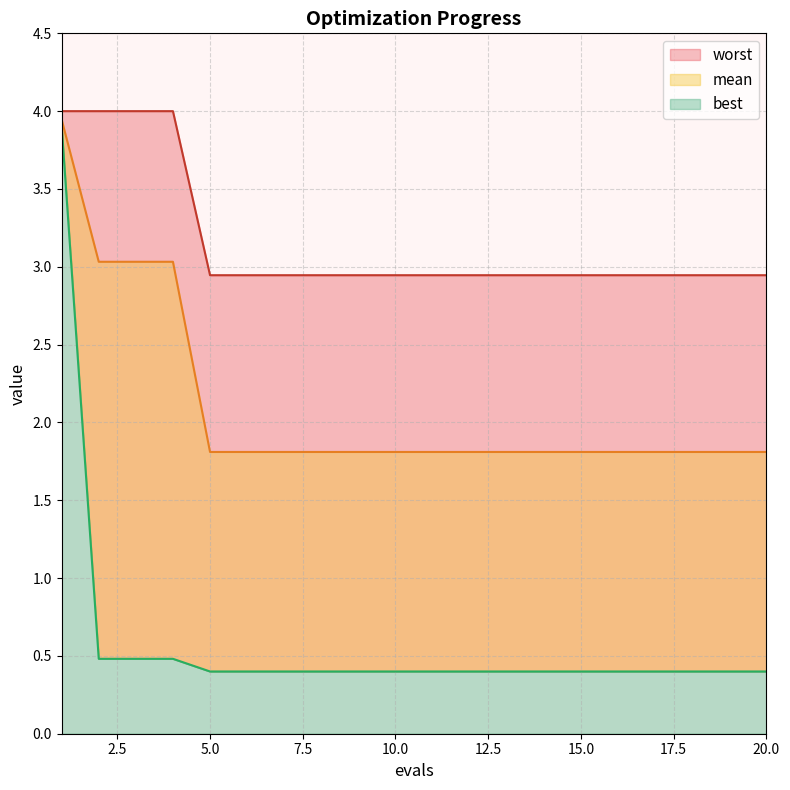

Does the chart display data point markers on the line(s)?

No